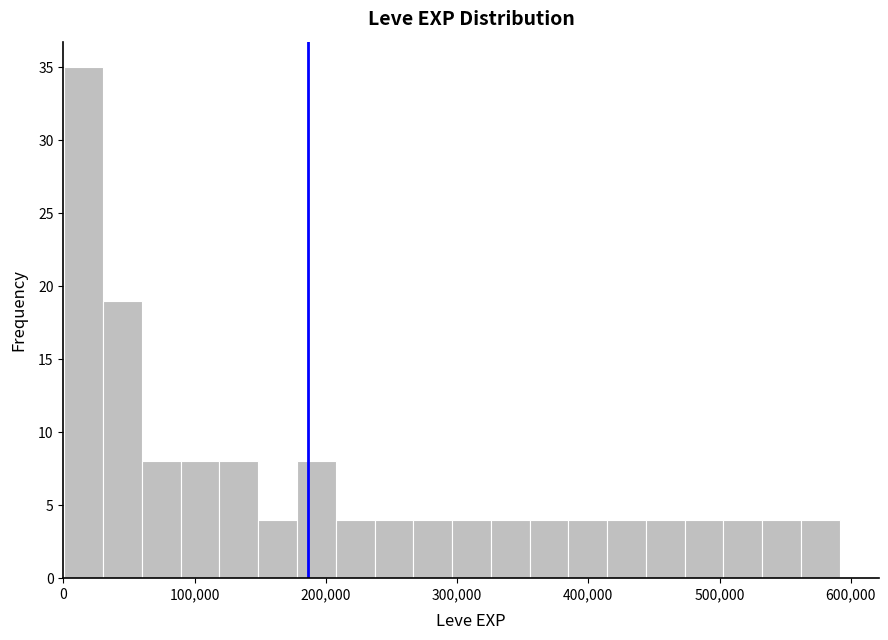

Around what value on the x-axis is the tallest bar? Give the approximate position of its centre, as read against the axis.

20000